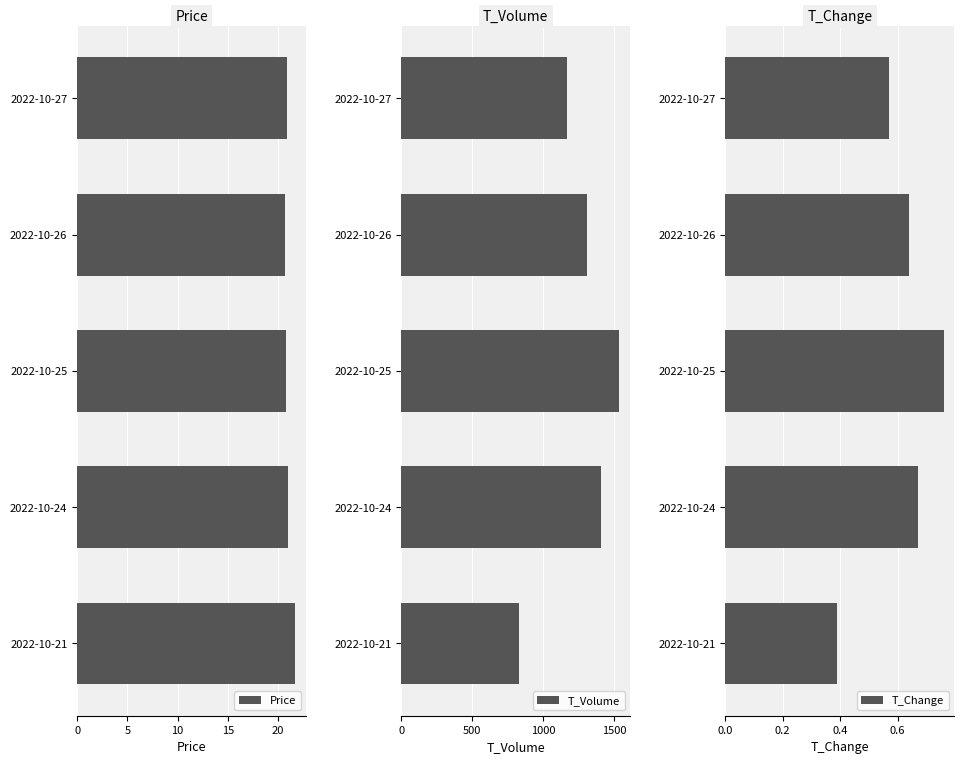

What is the approximate value of Price at 2022-10-26?

20.7